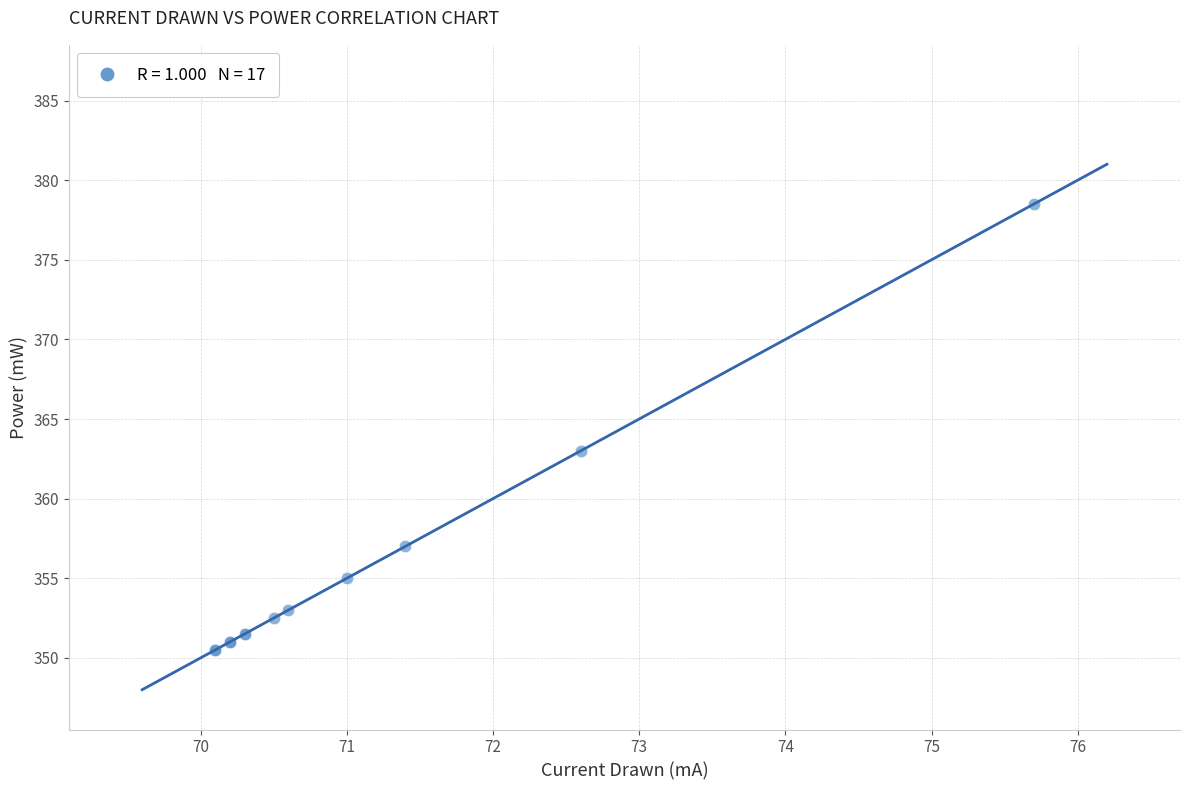

What Y value in the scatter plot is closest to 364?

363.0